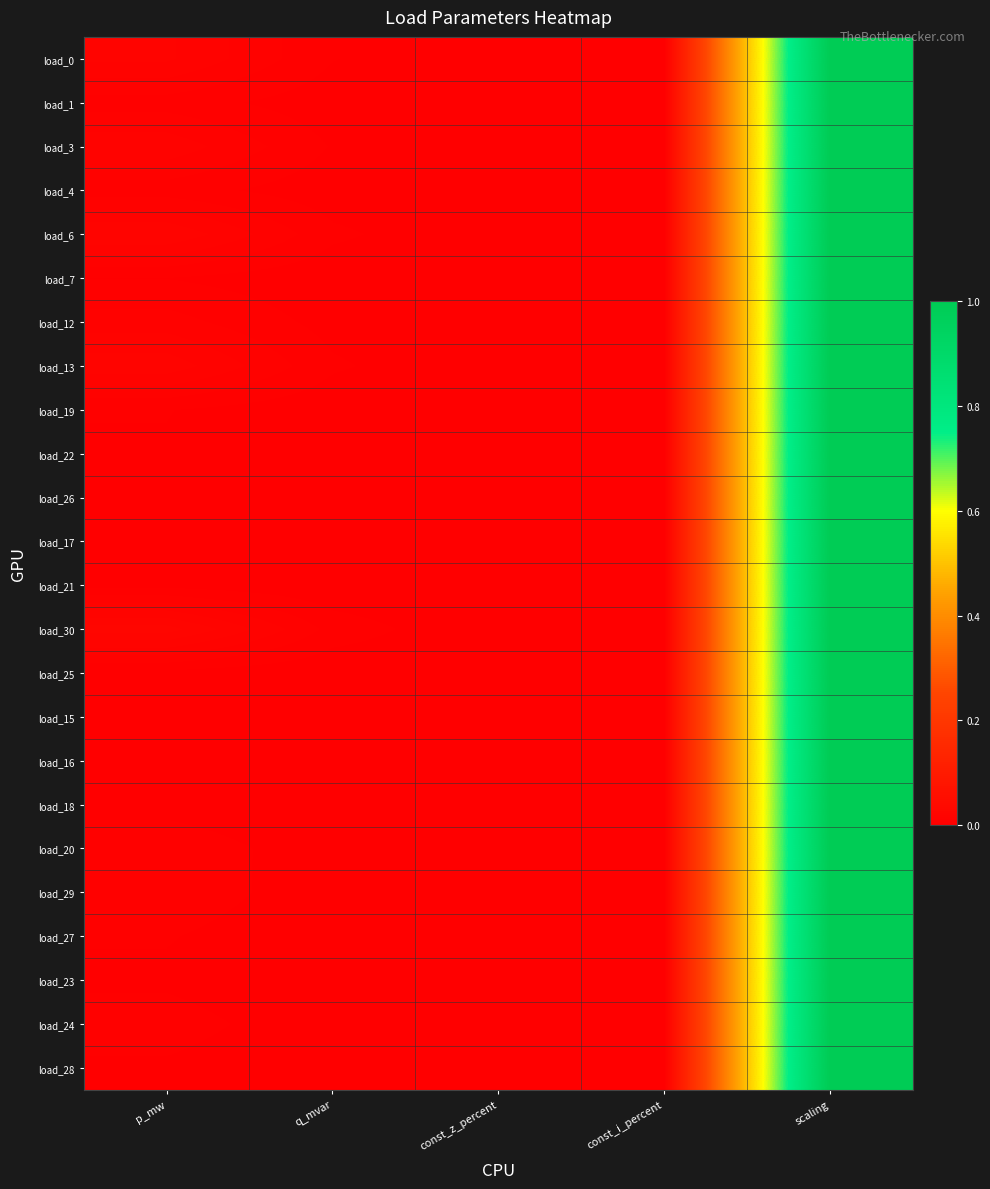

Rank the series by their maximum value, from highest to lowest.

load_0, load_1, load_3, load_4, load_6, load_7, load_12, load_13, load_19, load_22, load_26, load_17, load_21, load_30, load_25, load_15, load_16, load_18, load_20, load_29, load_27, load_23, load_24, load_28